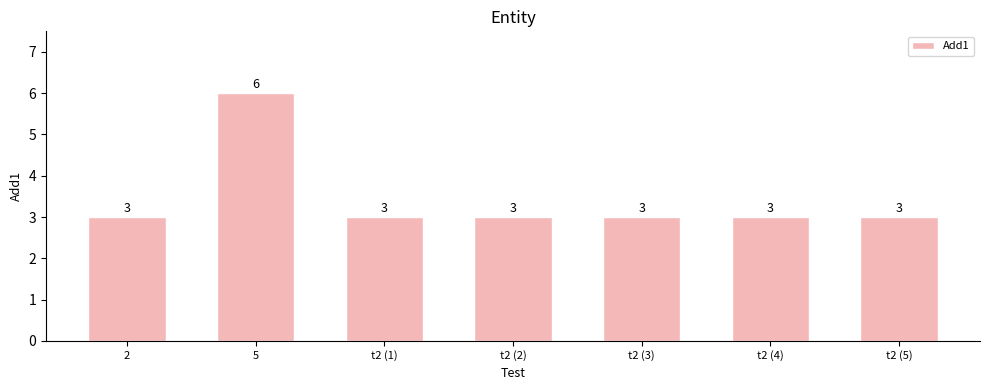

What is the sum of the values at t2 (1) and t2 (2)?

6